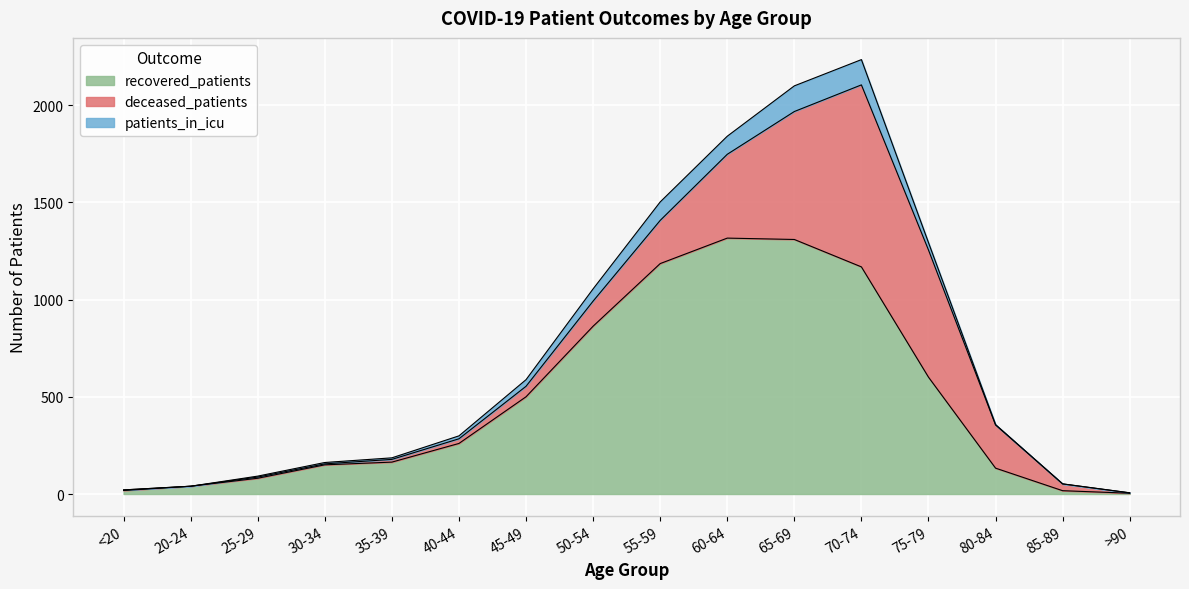

How many values in the patients_in_icu series are below 15?

8